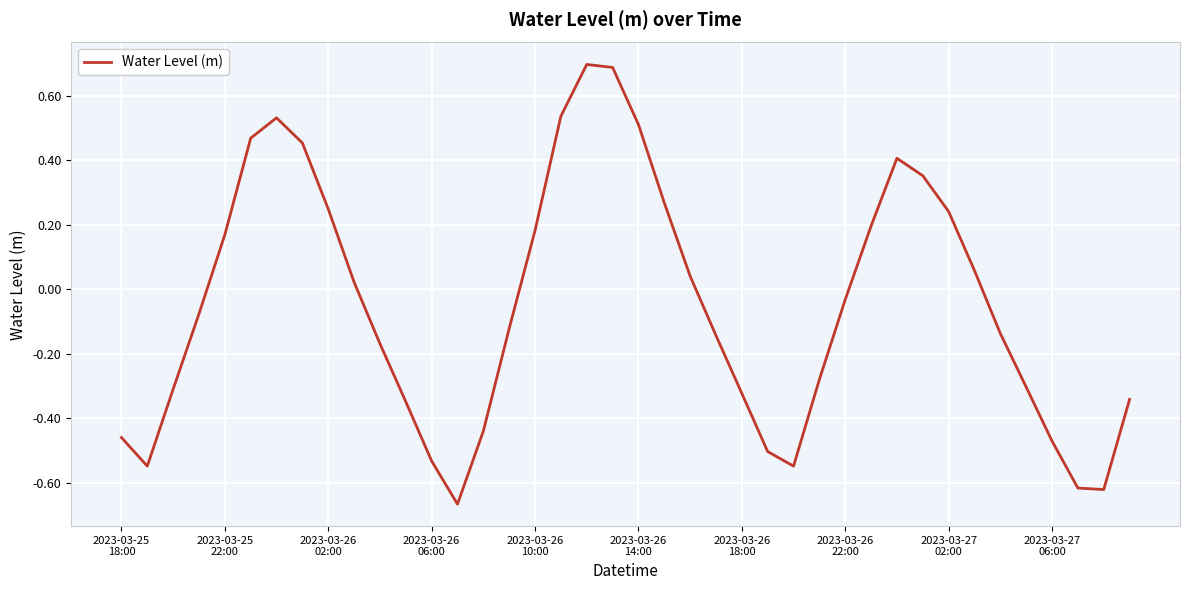

What is the difference between the maximum and minimum values?

1.4